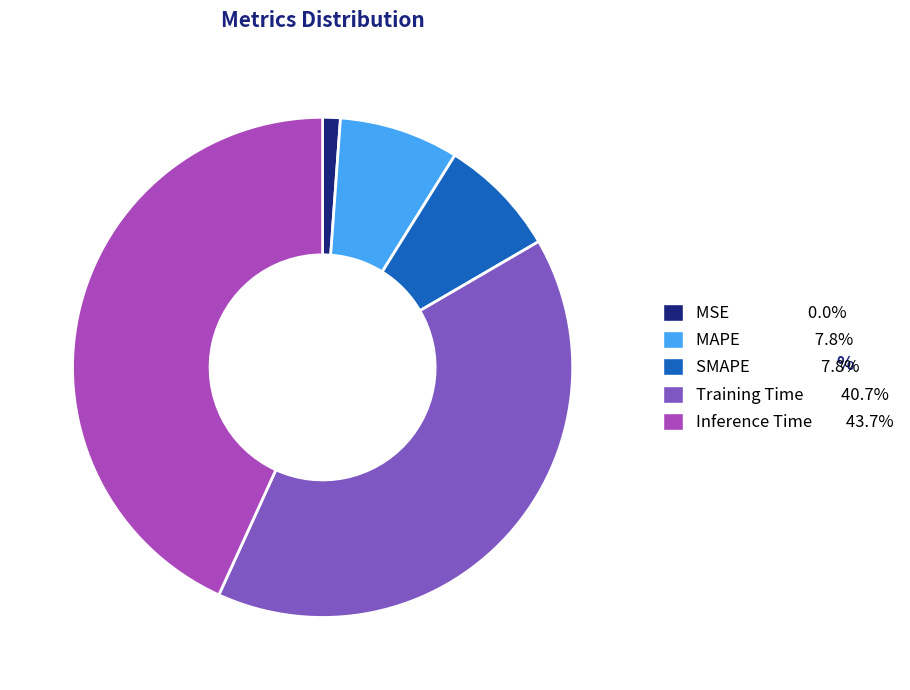

Combined, do MSE and MAPE account for over 50%?

No